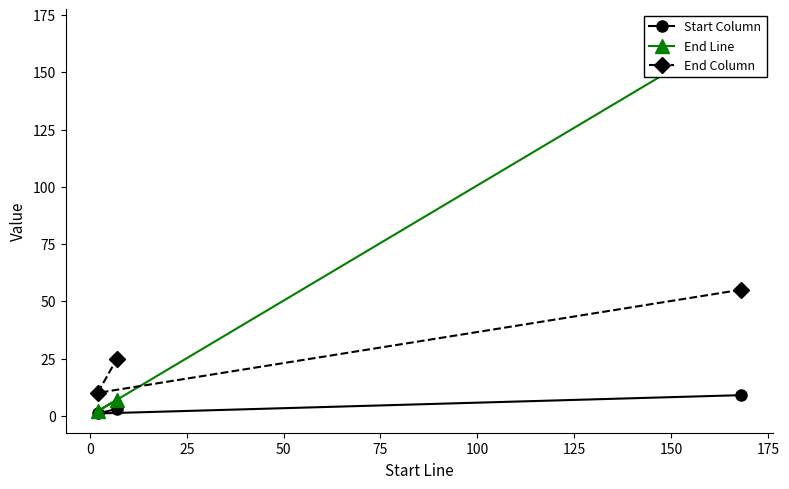

What is the highest value of the Start Column series?

9